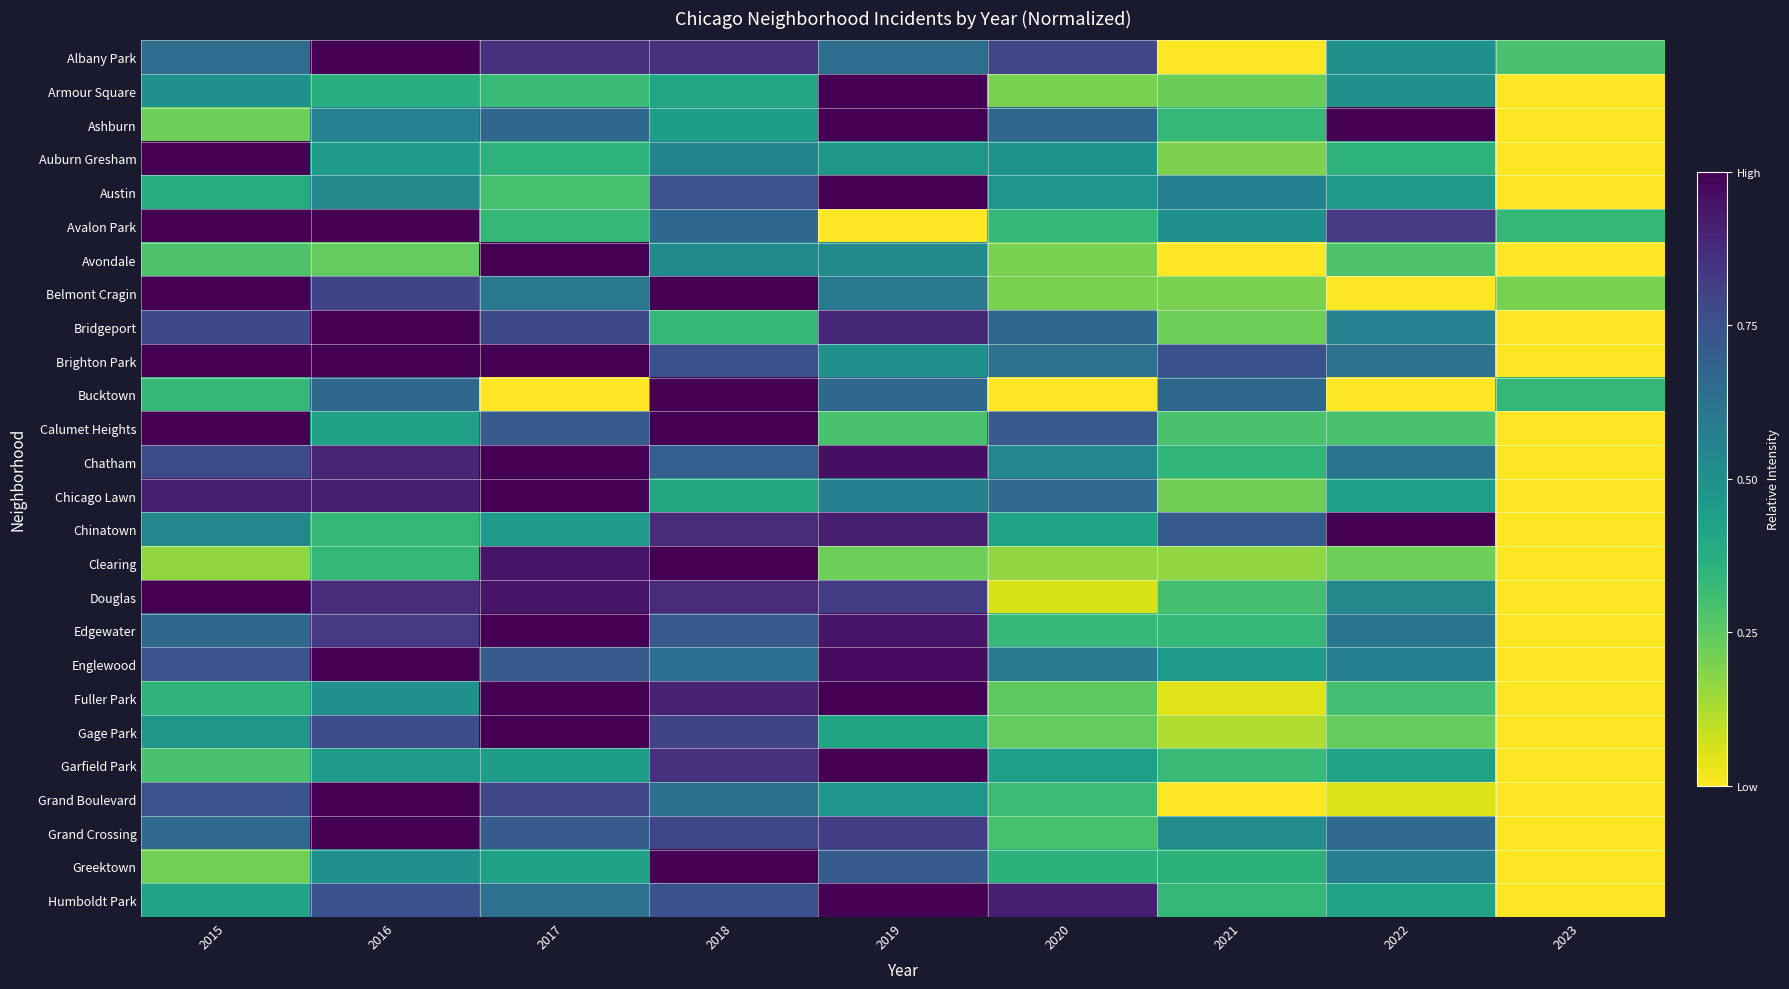

Count the number of data series in this chart.

26